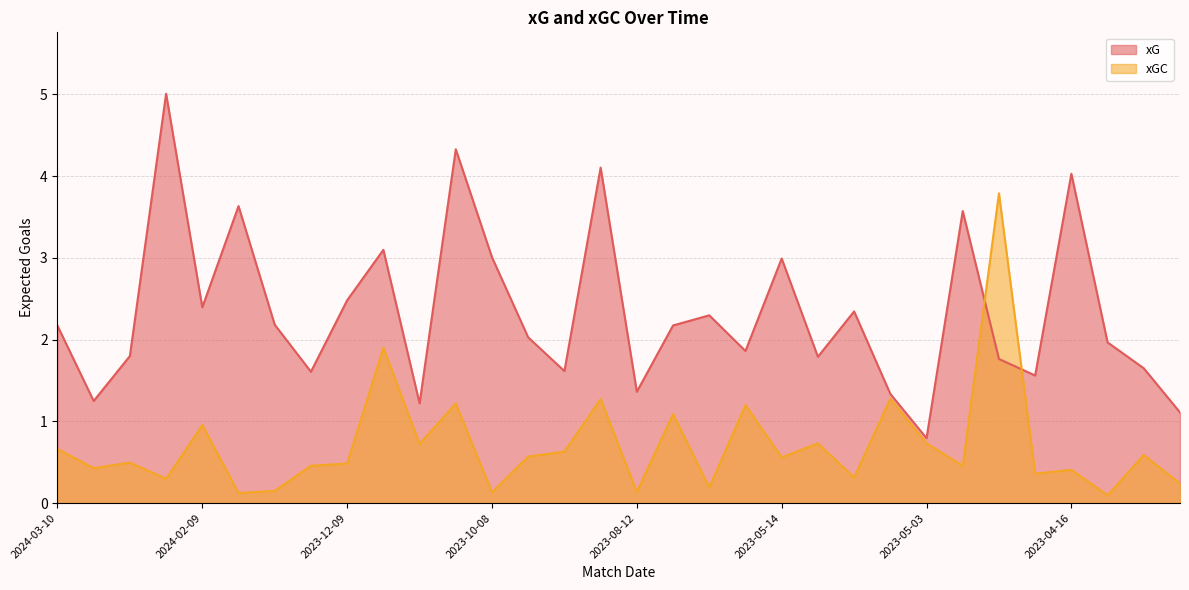

What is the spread (max minus min) of values at 2023-10-28?

3.1